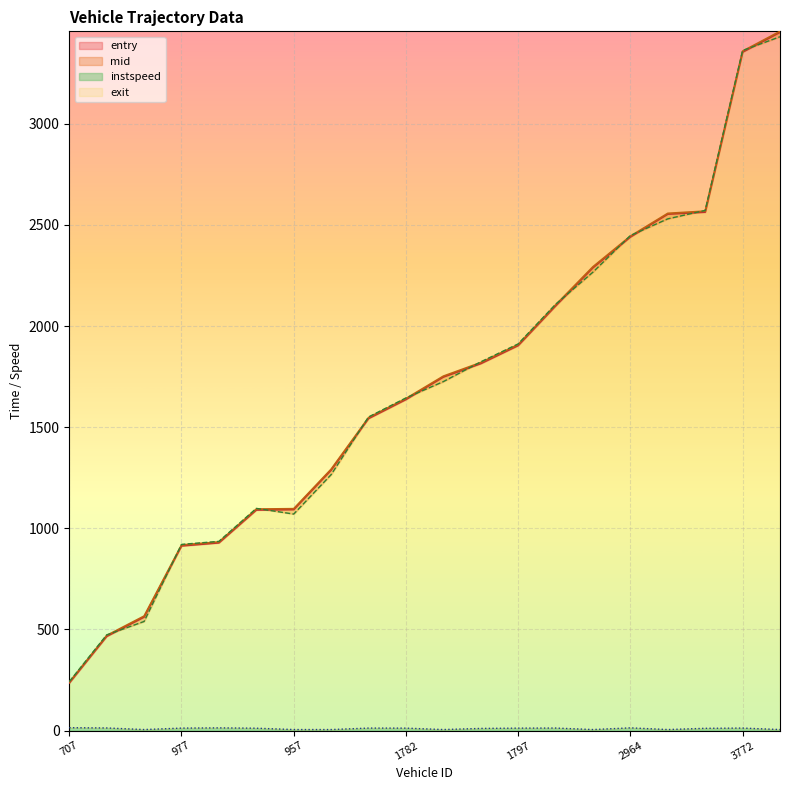

Is it true that mid equals 3191.5 at 1792?

False